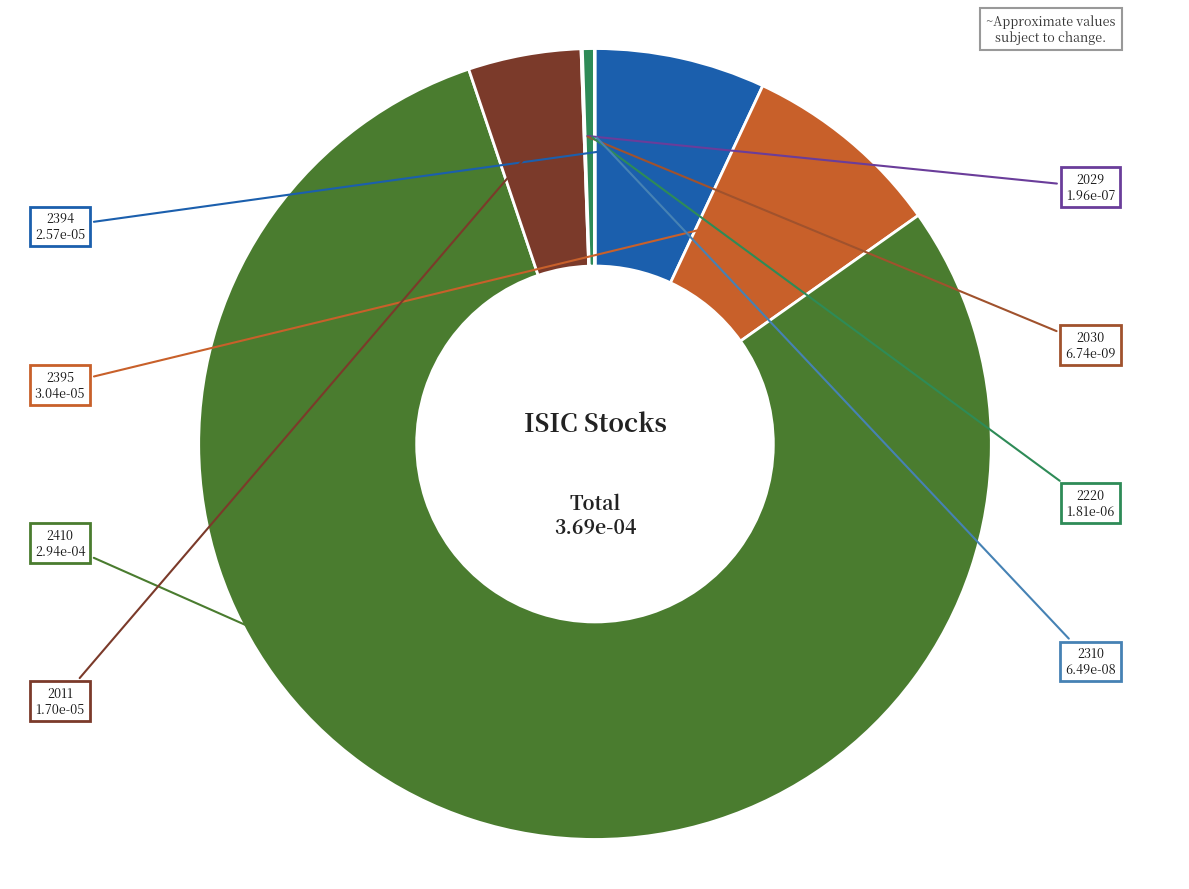

Between 2394 and 2220, which is larger?

2394